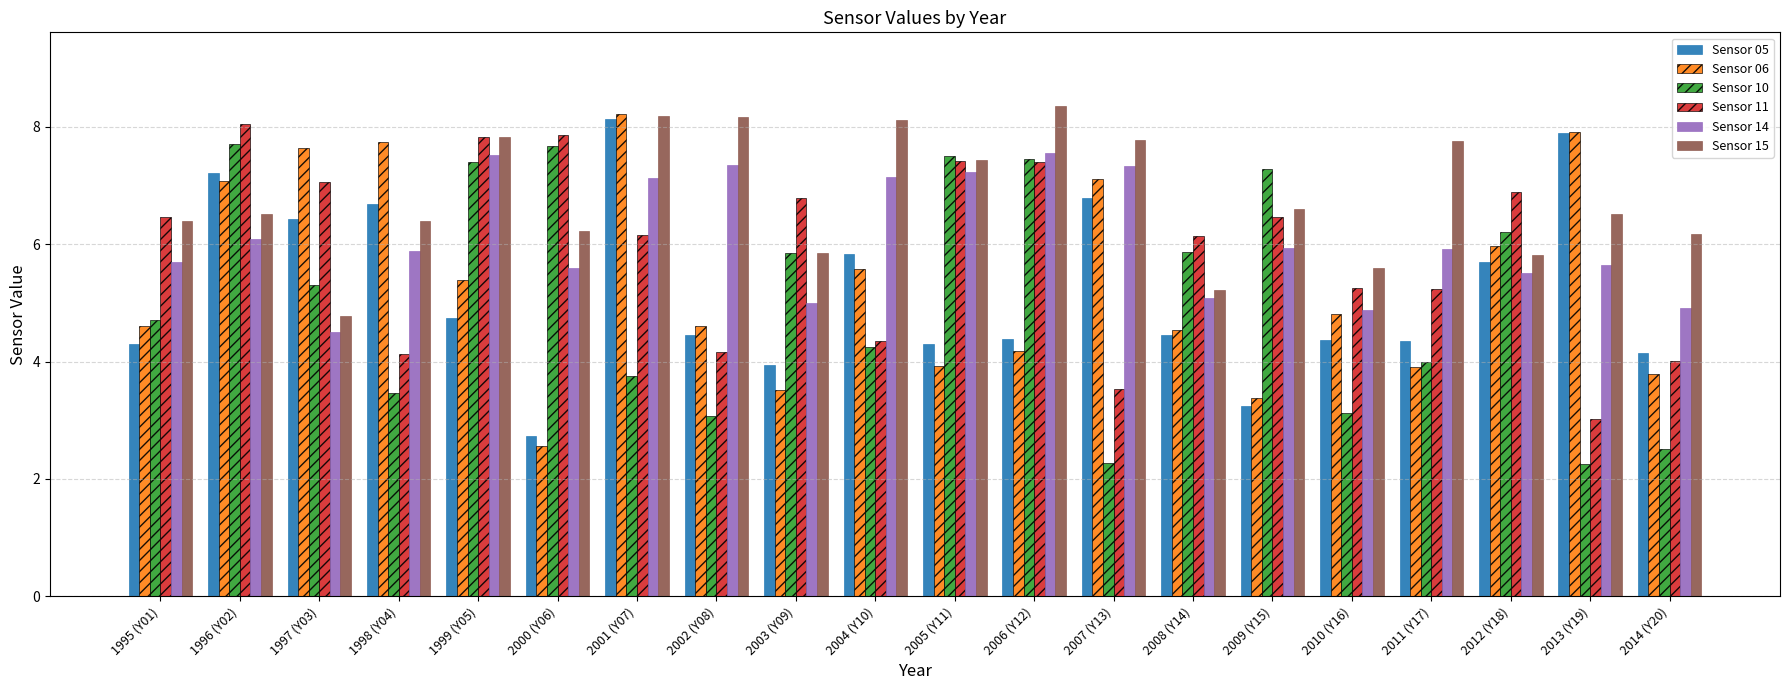

What is the approximate value of Sensor 10 at 2008 (Y14)?

5.9